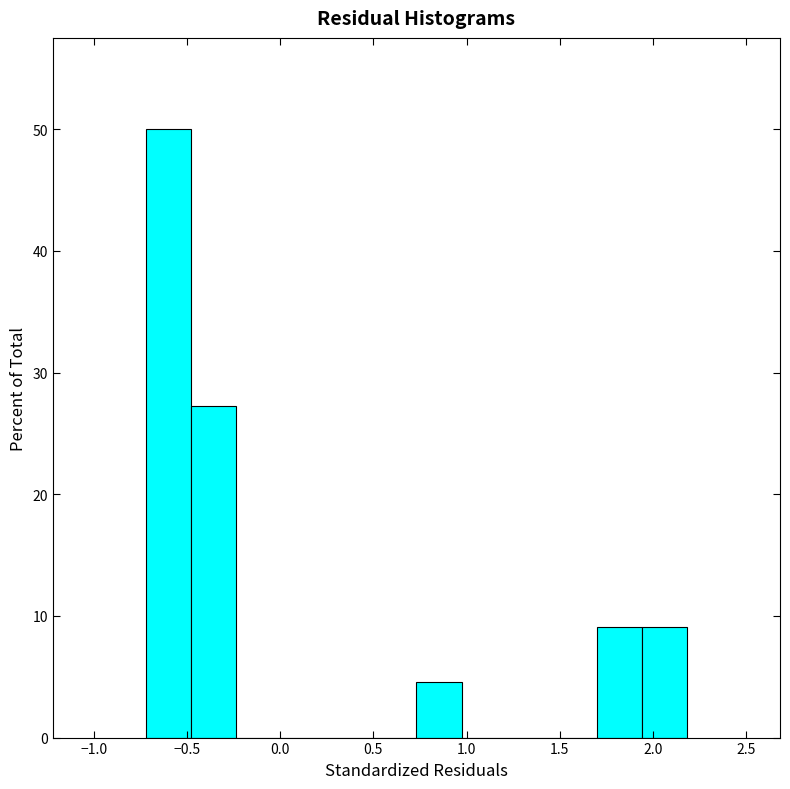

Over which range of the x-axis is the bar tallest?

-0.70 to -0.50